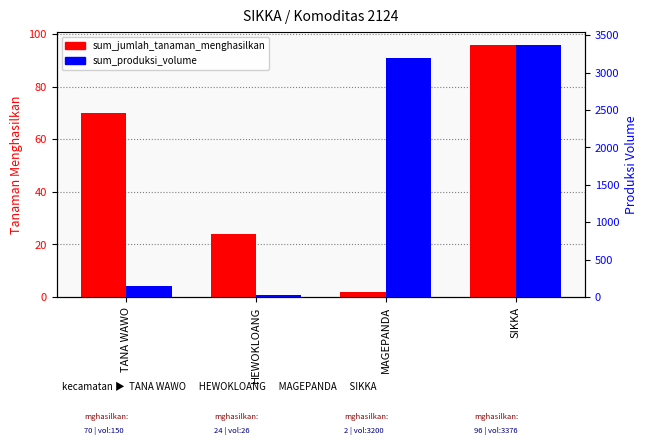

Rank the series by their average value, from lowest to highest.

sum_jumlah_tanaman_menghasilkan, sum_produksi_volume